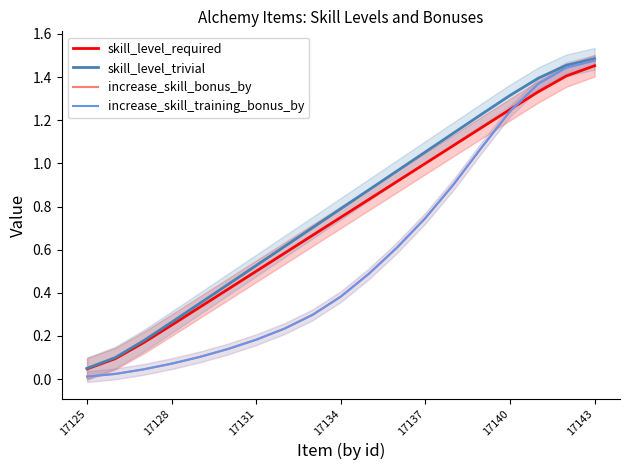

Rank the series by their maximum value, from lowest to highest.

skill_level_required, increase_skill_bonus_by, increase_skill_training_bonus_by, skill_level_trivial